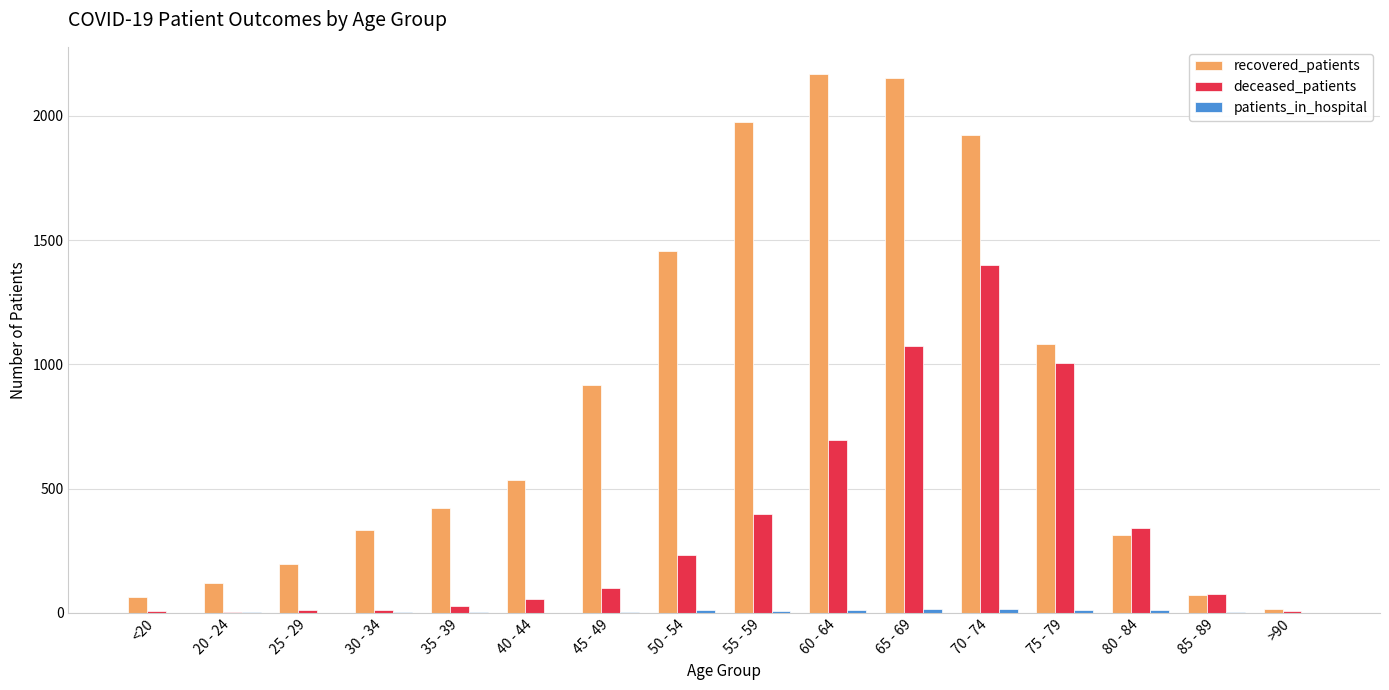

True or false: deceased_patients has a value of 223 at 80 - 84.

False